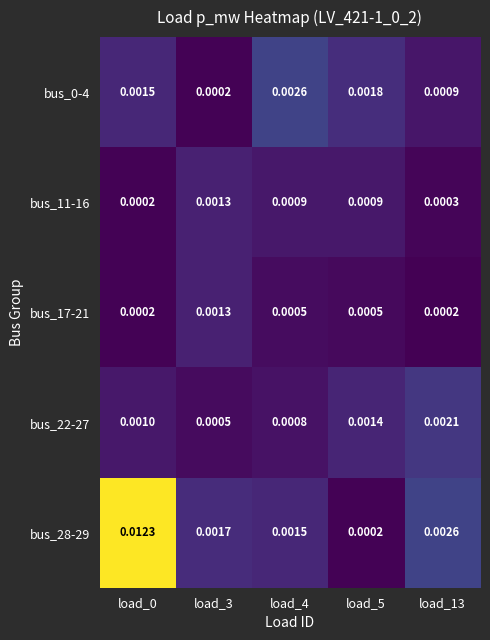

Is the value of bus_11-16 at load_0 greater than the value of bus_17-21 at load_5?

No